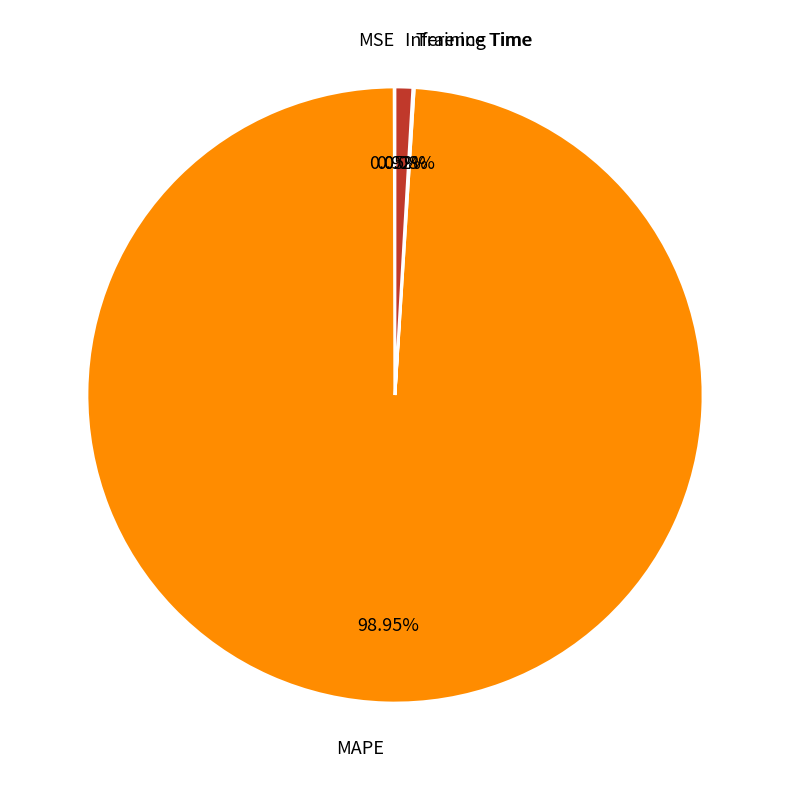

Is there any slice that represents more than half of the pie?

Yes